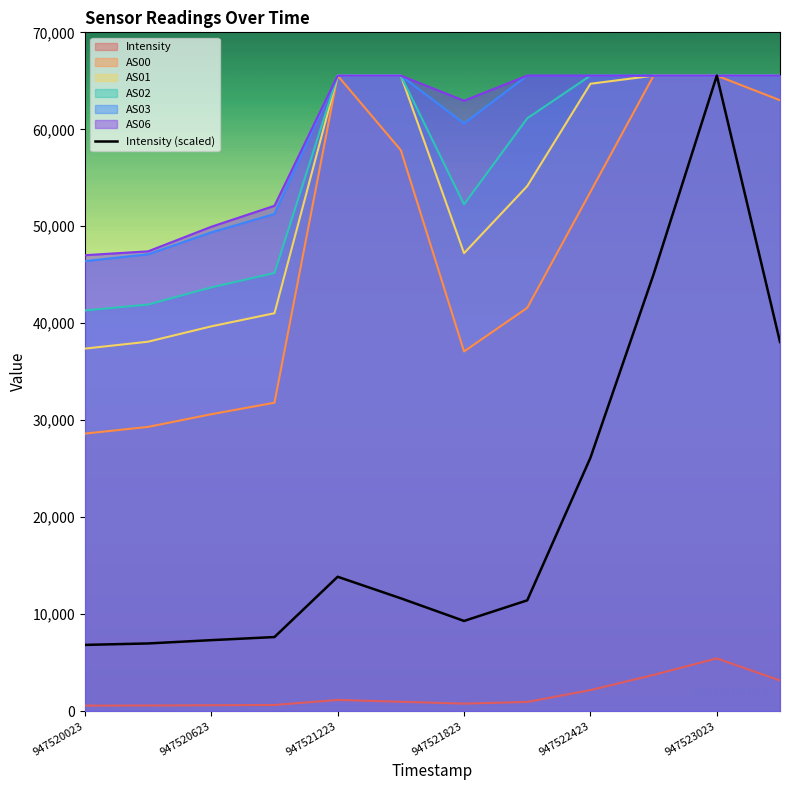

At which category does the chart reach its minimum across all series?

947520023